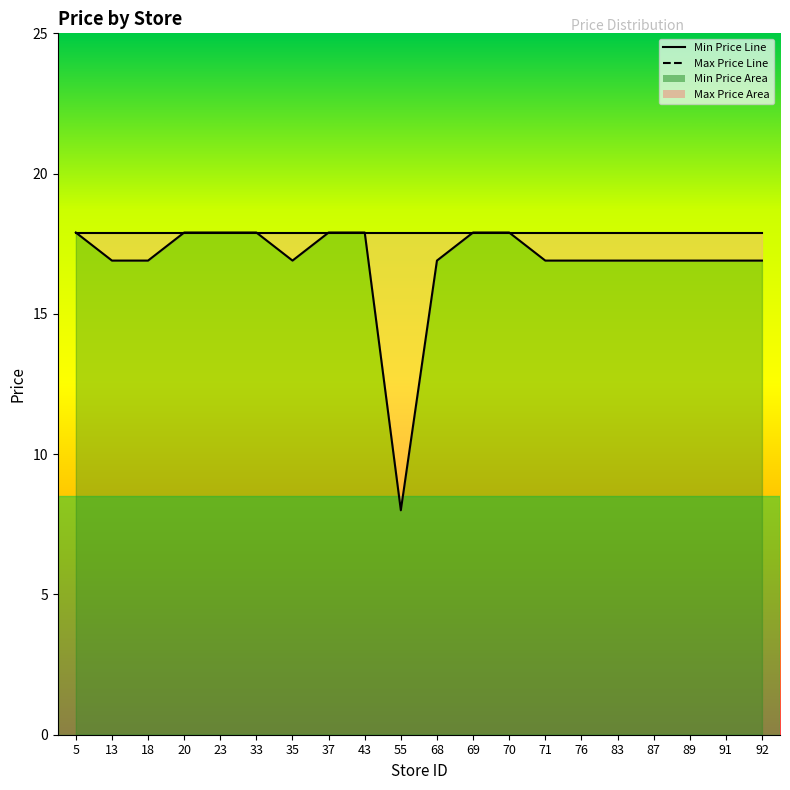

What is the sum of the values at 18 and 43?

34.8